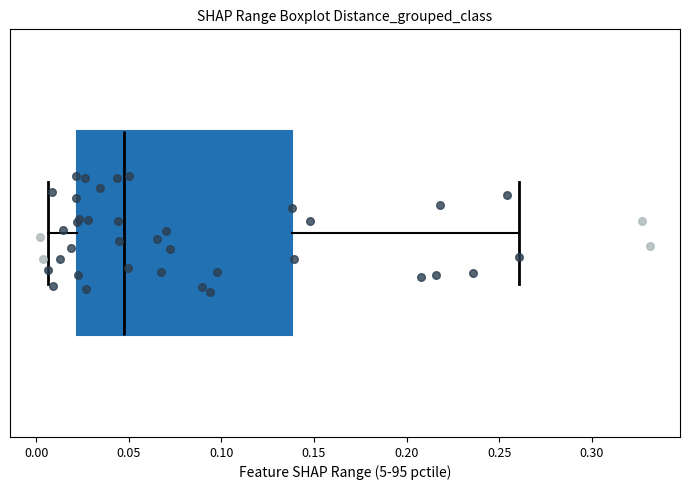

Where does the right whisker of the box end on the x-axis? The values are not printed on the chart, so give them approximately, as read against the axis.

0.260